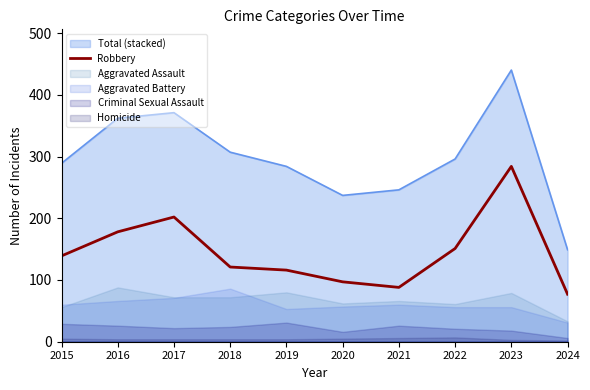

True or false: the data shows 47 at 2018.

False